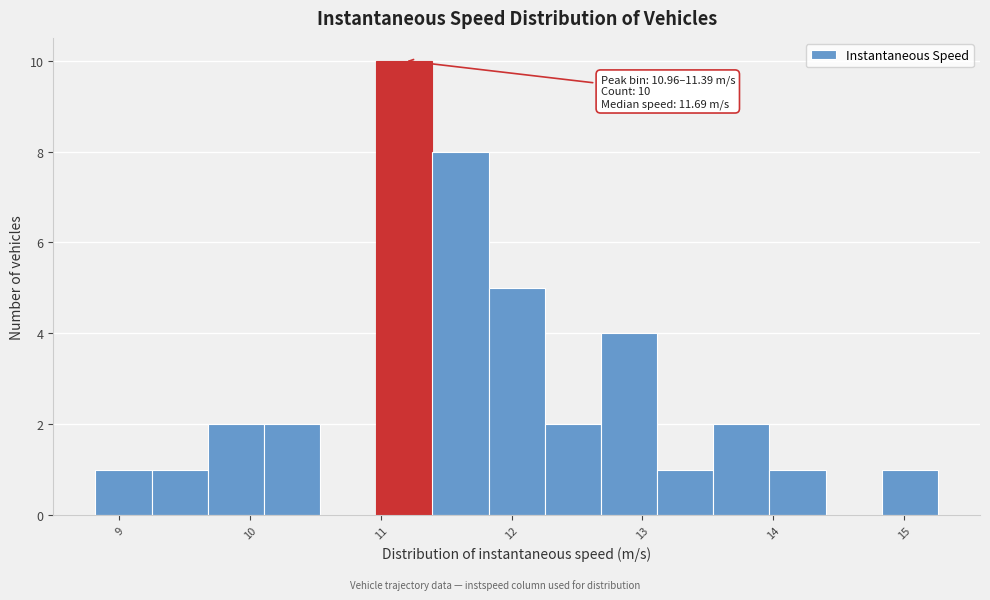

Over which range of the x-axis is the bar tallest?

11.0 to 11.4